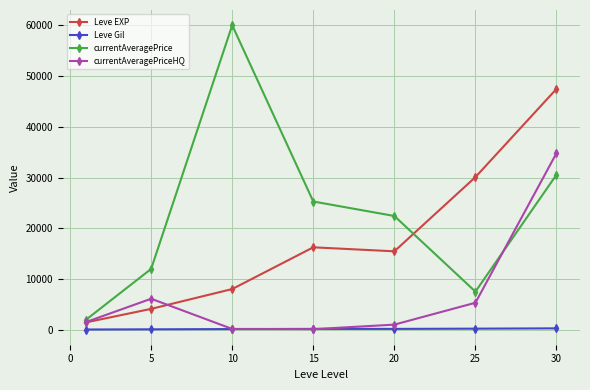

What is the highest value of the Leve EXP series?

47467.5